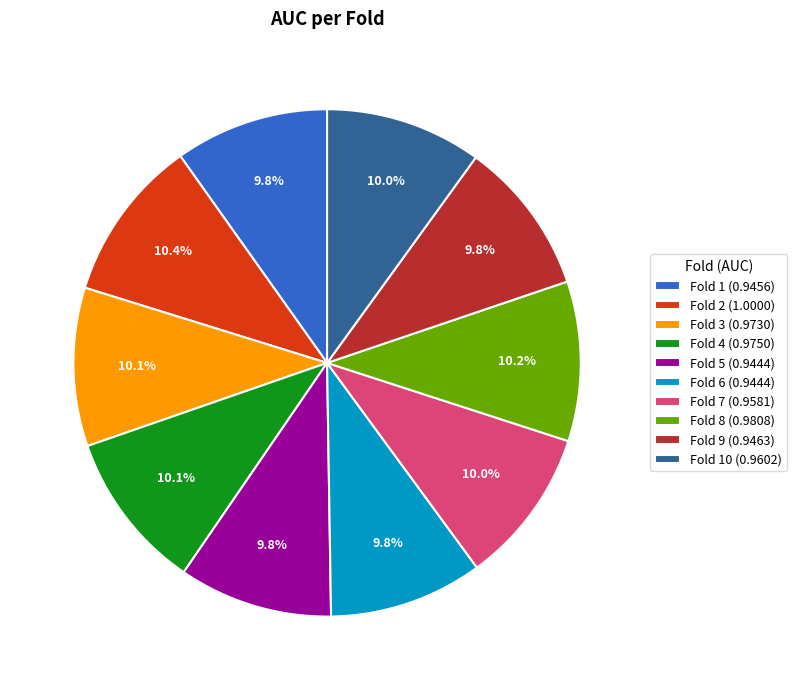

What is the total percentage of Fold 3 (0.9730) and Fold 7 (0.9581)?

20.1%